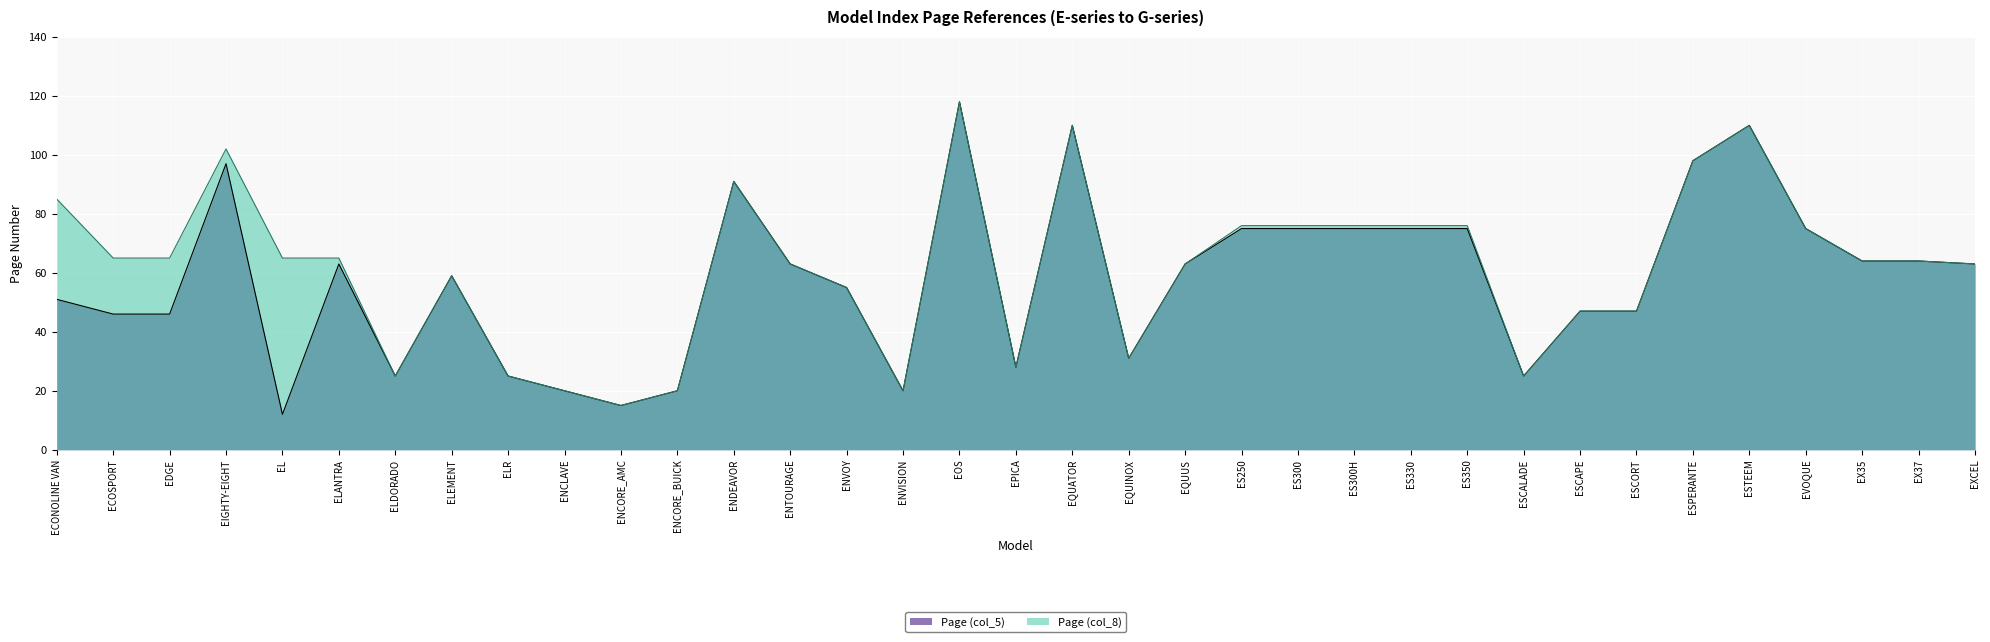

True or false: Page (col_8) has a value of 72 at ESCAPE.

False